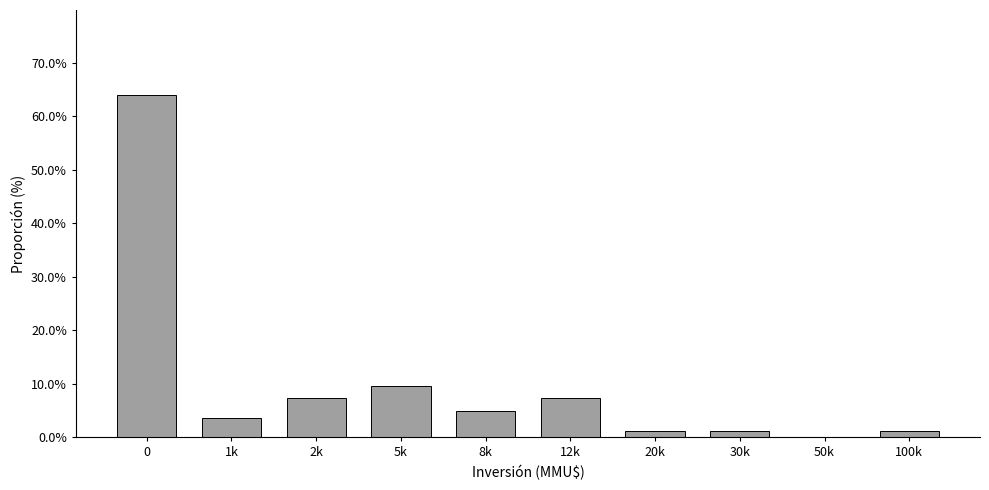

Reading left to right, transcribe all the data shown in this chart.

0=63.9	1k=3.6	2k=7.2	5k=9.6	8k=4.8	12k=7.2	20k=1.2	30k=1.2	50k=0.0	100k=1.2